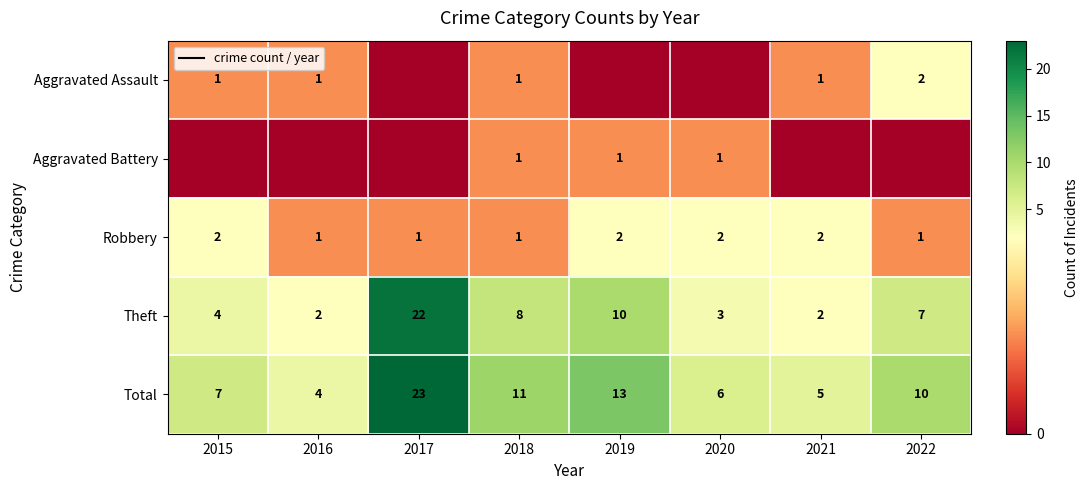

What is the spread (max minus min) of values at 2017?

23